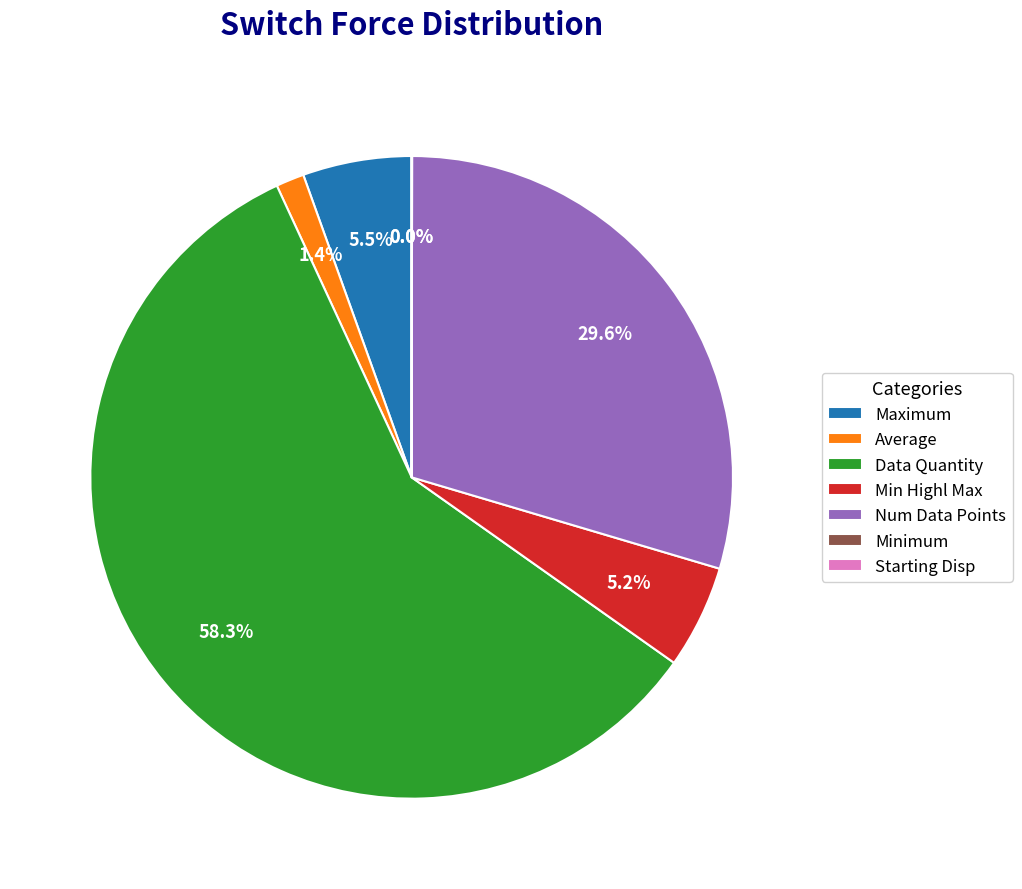

Is Data Quantity the majority of the pie?

Yes